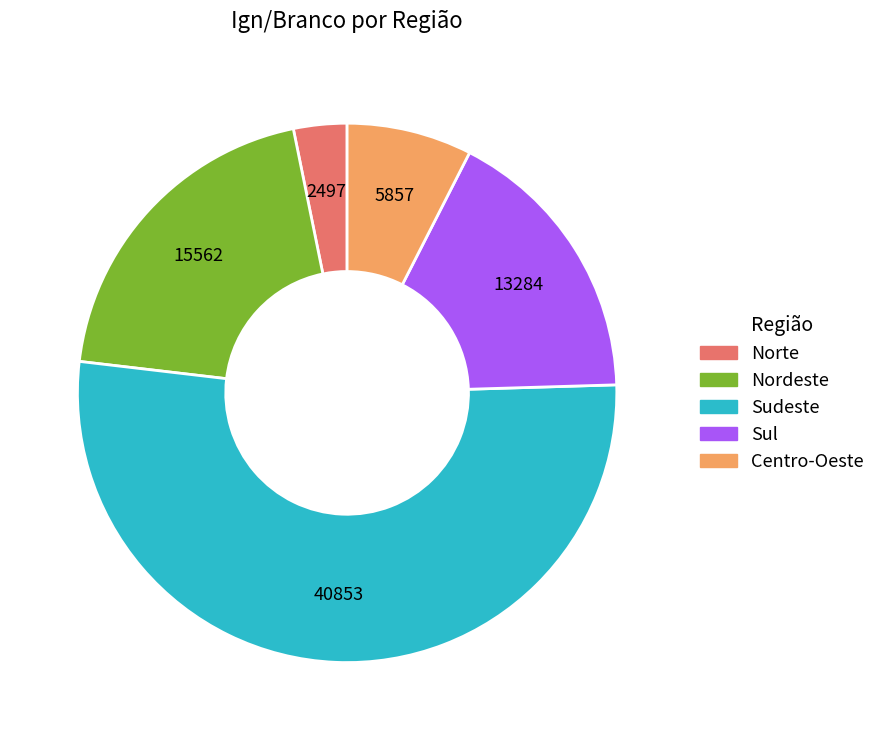

Rank the categories by value from lowest to highest.

Norte, Centro-Oeste, Sul, Nordeste, Sudeste